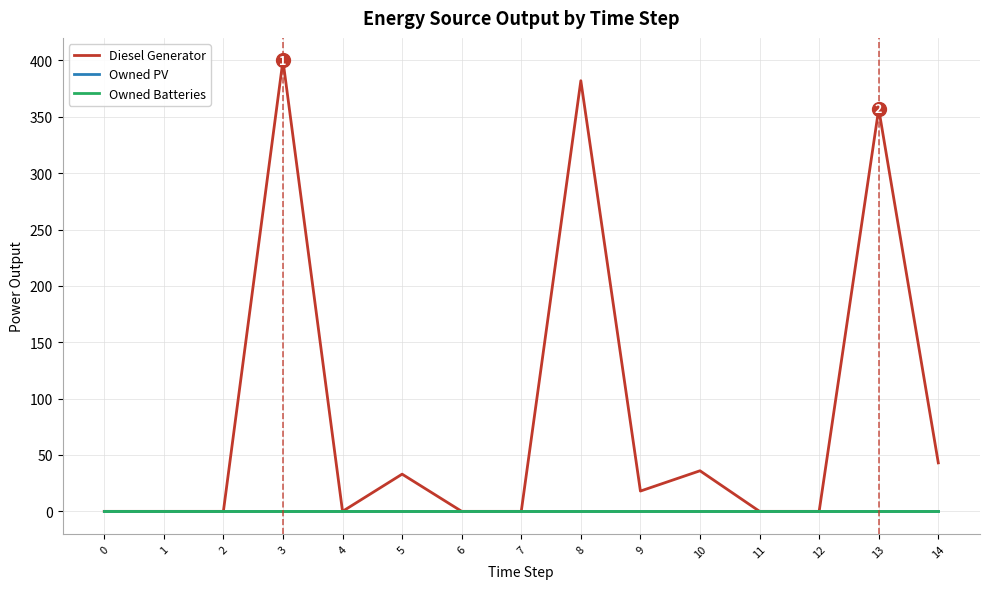

The value of Owned Batteries at 10 is 0. True or false?

True